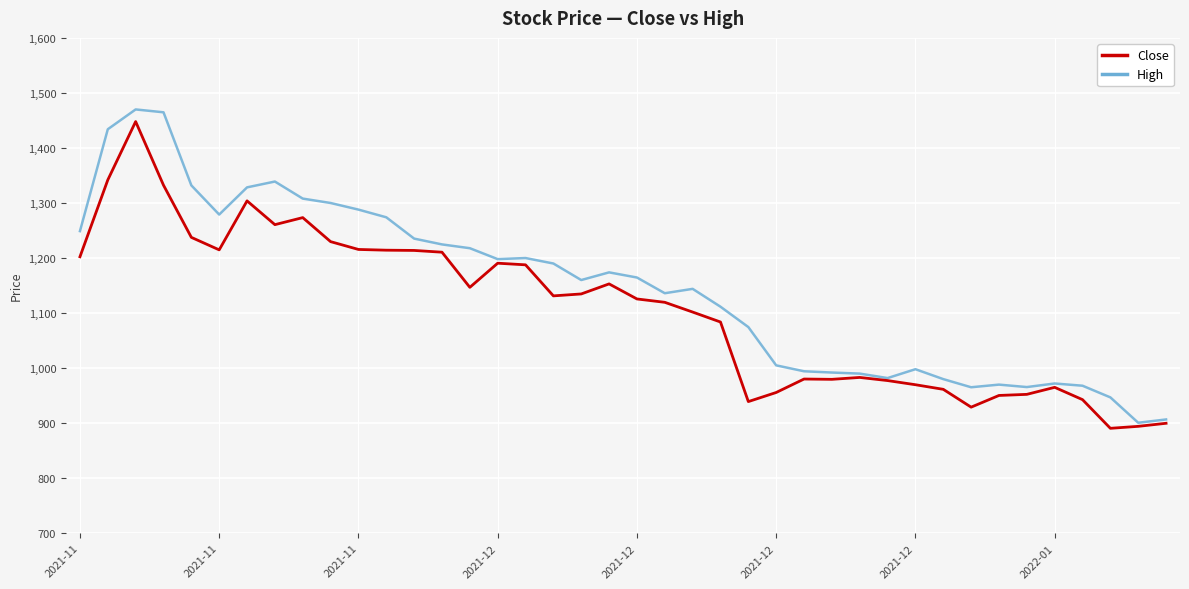

What is the maximum value for Close?

1448.0